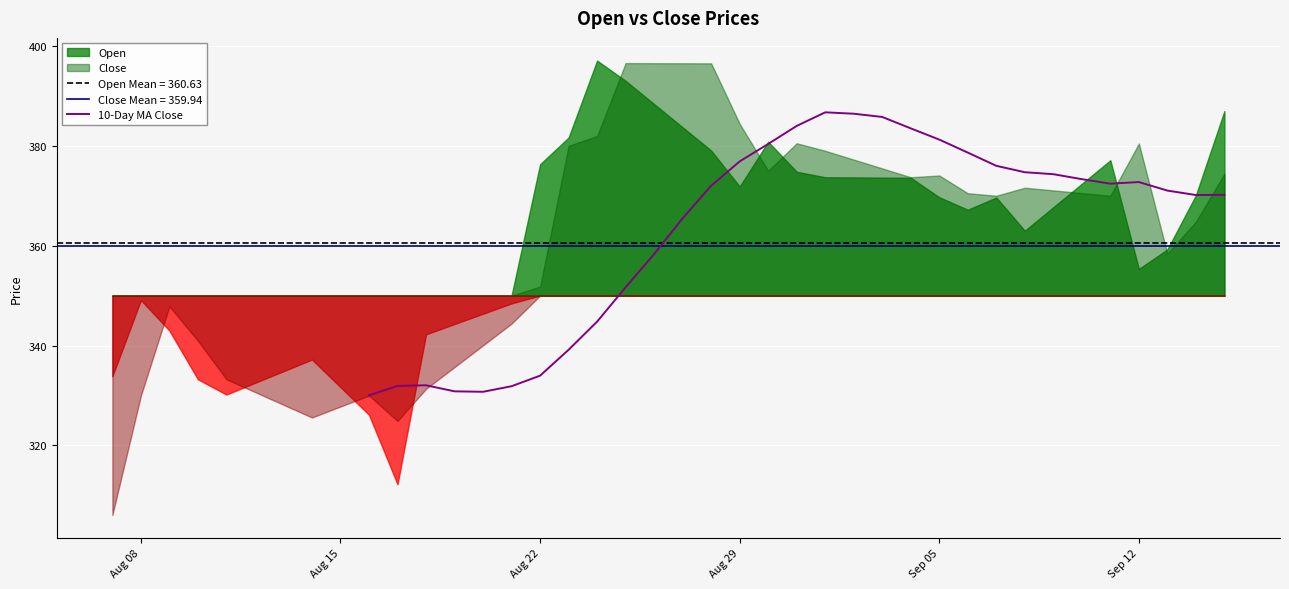

How many data points are above 372?

15